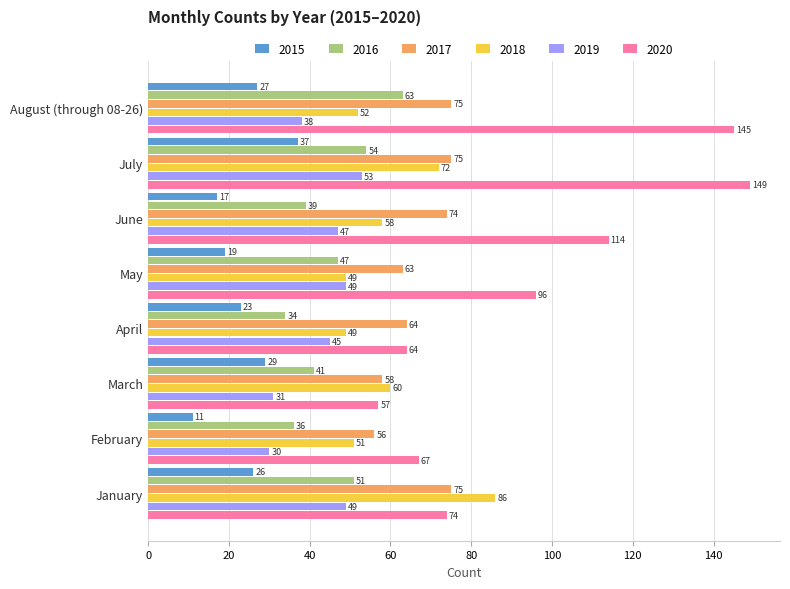

At February, list the series in order from largest to smallest.

2020, 2017, 2018, 2016, 2019, 2015